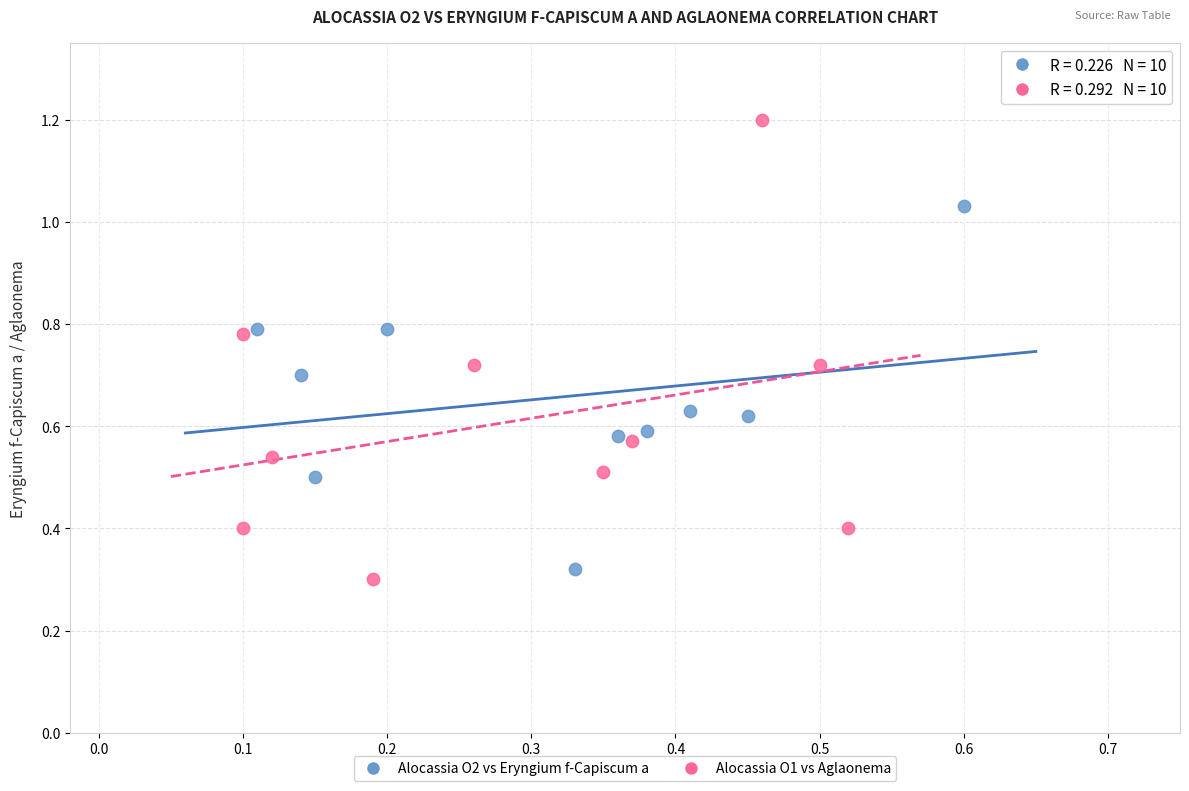

Which series has the largest Y range (max minus min)?

Alocassia O1 vs Aglaonema